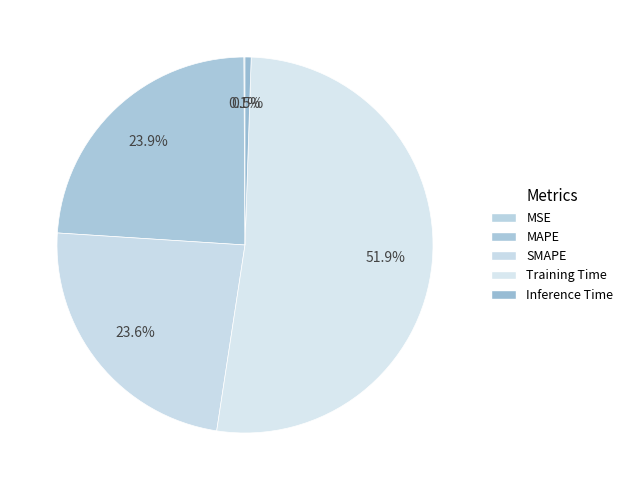

Which category accounts for the majority?

Training Time